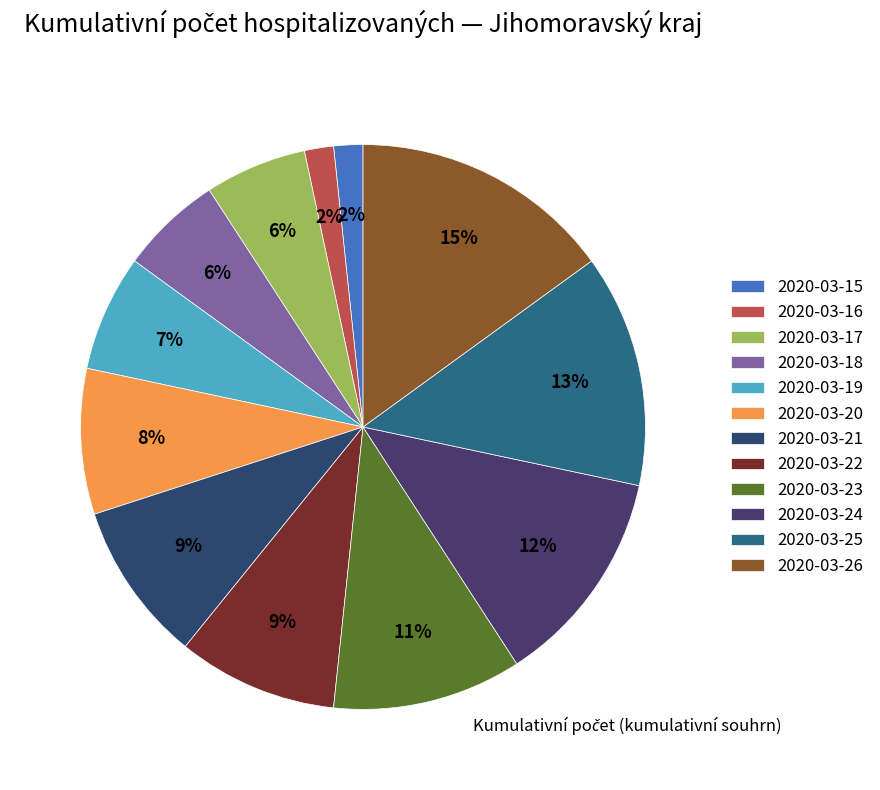

Which category has the biggest portion of the pie?

2020-03-26